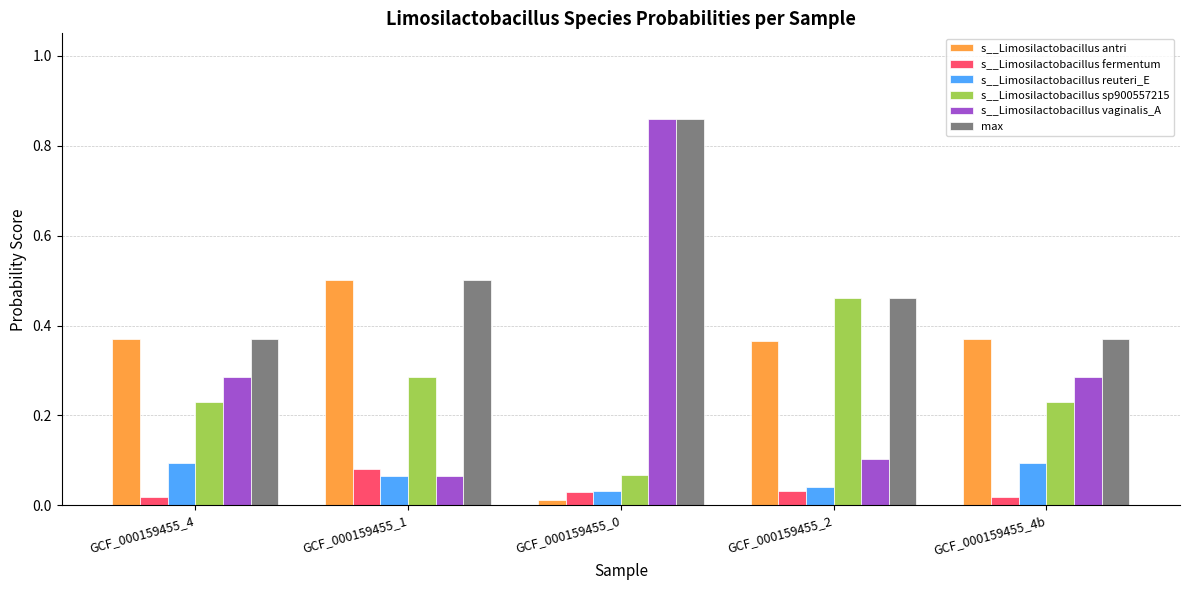

What is the label of the 5th bar from the left?

GCF_000159455_4b